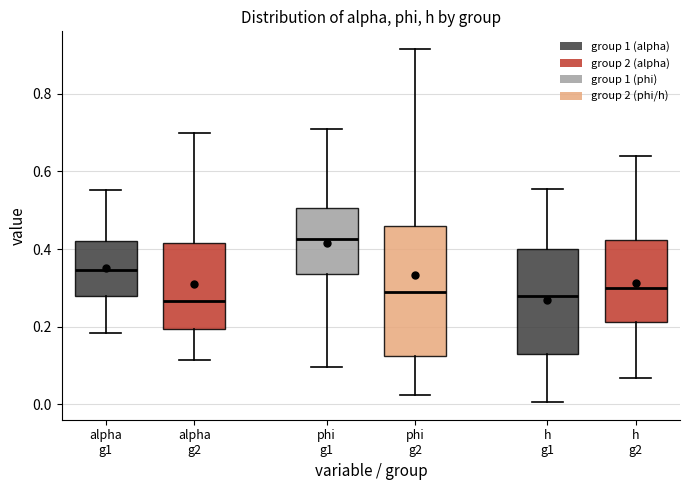

Reading left to right, transcribe this box plot: for each box, give where its median line is, the range the box spans, and where its two whiskers end, as read against the y-axis. The values are not printed on the chart, so give them approximately, as read against the axis.

alpha g1: median 0.34, box 0.28 to 0.42, whiskers 0.18 to 0.56
alpha g2: median 0.26, box 0.20 to 0.42, whiskers 0.12 to 0.70
phi g1: median 0.42, box 0.34 to 0.50, whiskers 0.10 to 0.70
phi g2: median 0.28, box 0.12 to 0.46, whiskers 0.02 to 0.92
h g1: median 0.28, box 0.12 to 0.40, whiskers 0.00 to 0.56
h g2: median 0.30, box 0.22 to 0.42, whiskers 0.06 to 0.64